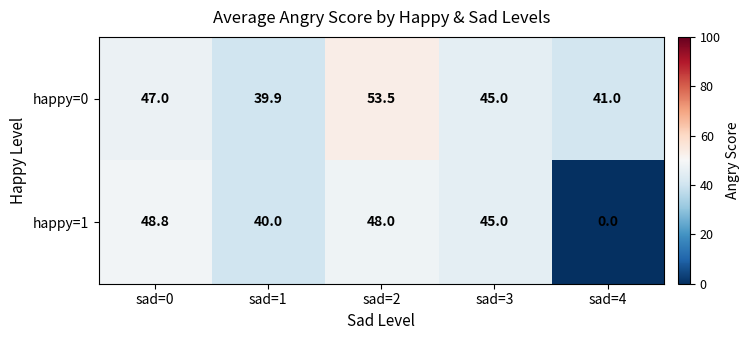

Reading left to right, transcribe all the data shown in this chart.

happy=0: sad=0=47.0	sad=1=39.9	sad=2=53.5	sad=3=45.0	sad=4=41.0
happy=1: sad=0=48.8	sad=1=40.0	sad=2=48.0	sad=3=45.0	sad=4=0.0